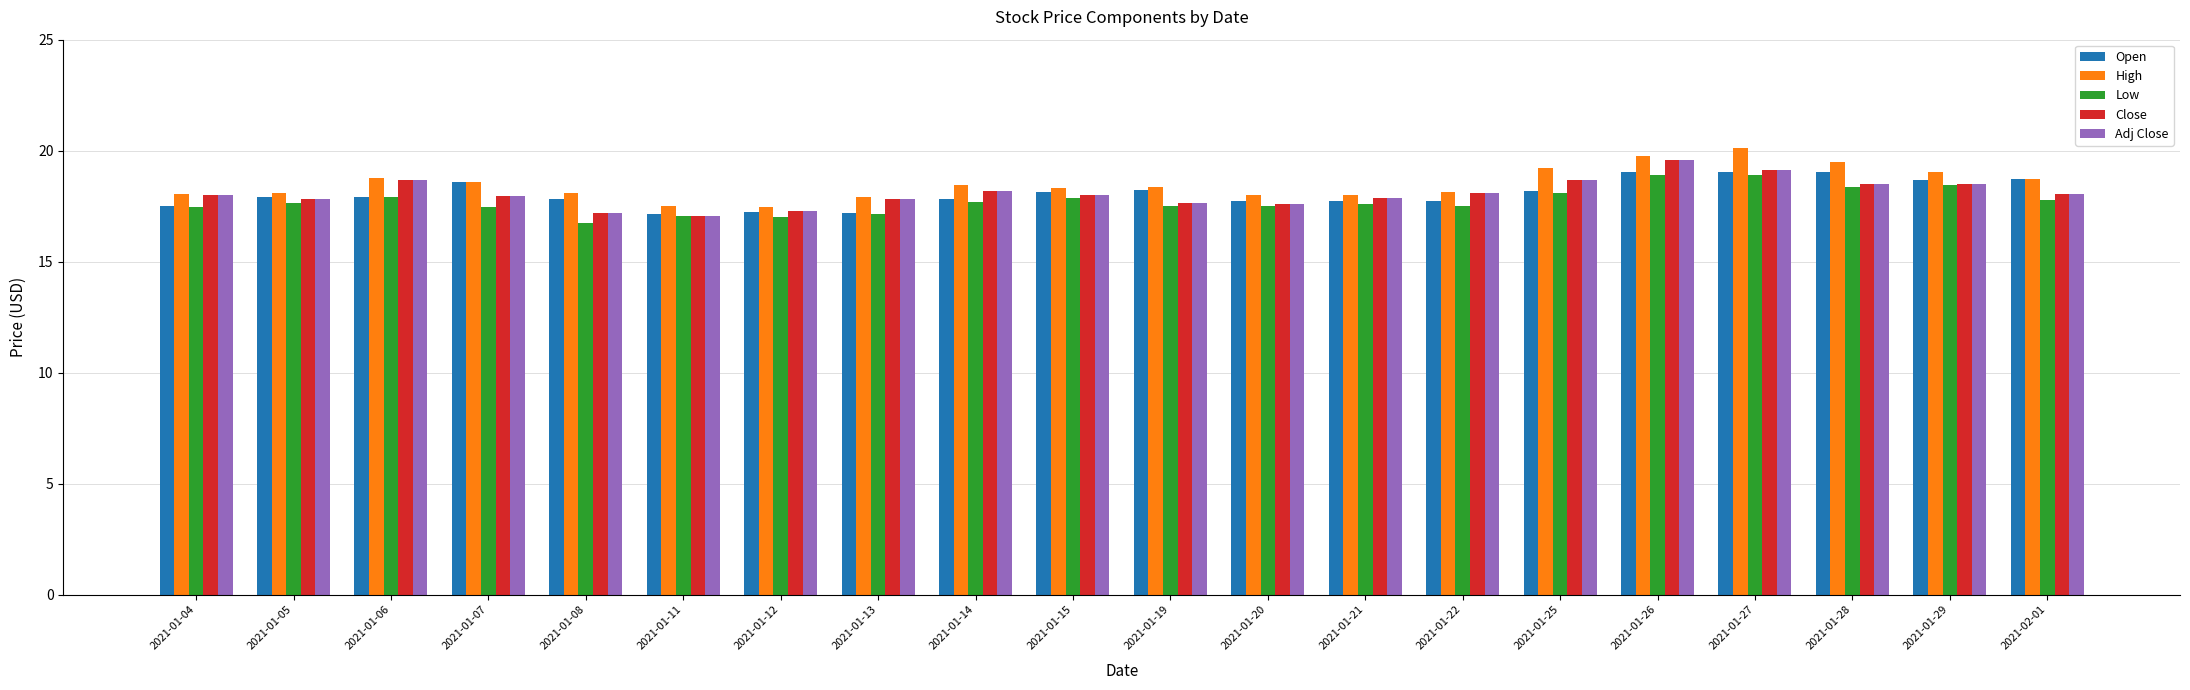

Is it true that Open equals 5.9 at 2021-01-08?

False